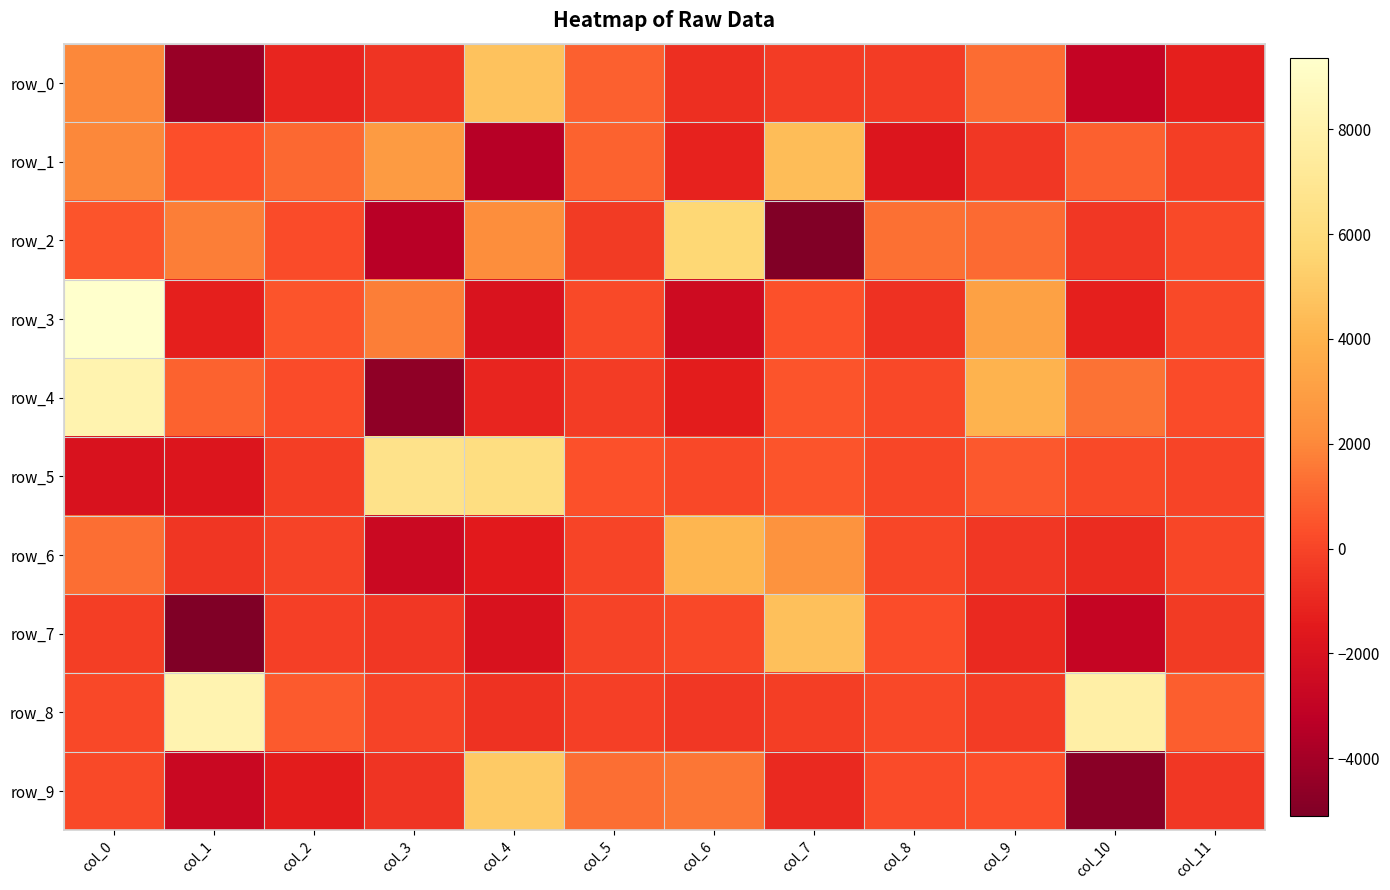

The row_3 series shows 319.3 at col_2. True or false?

False